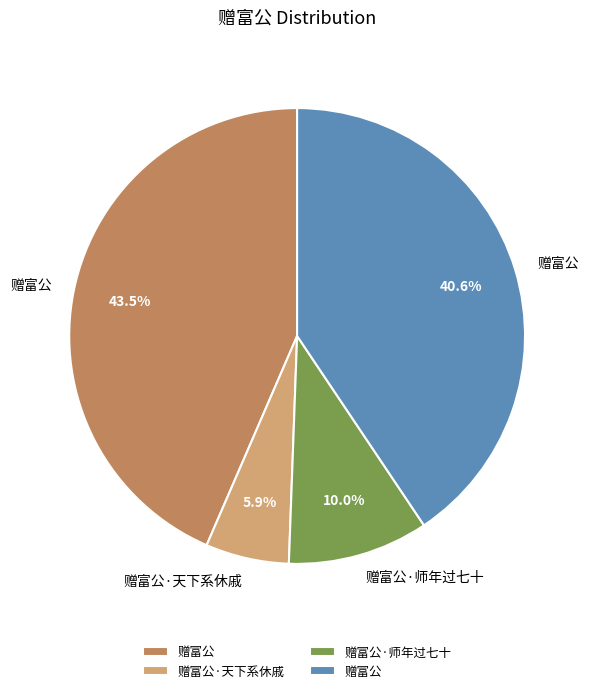

How many segments does this pie chart have?

4